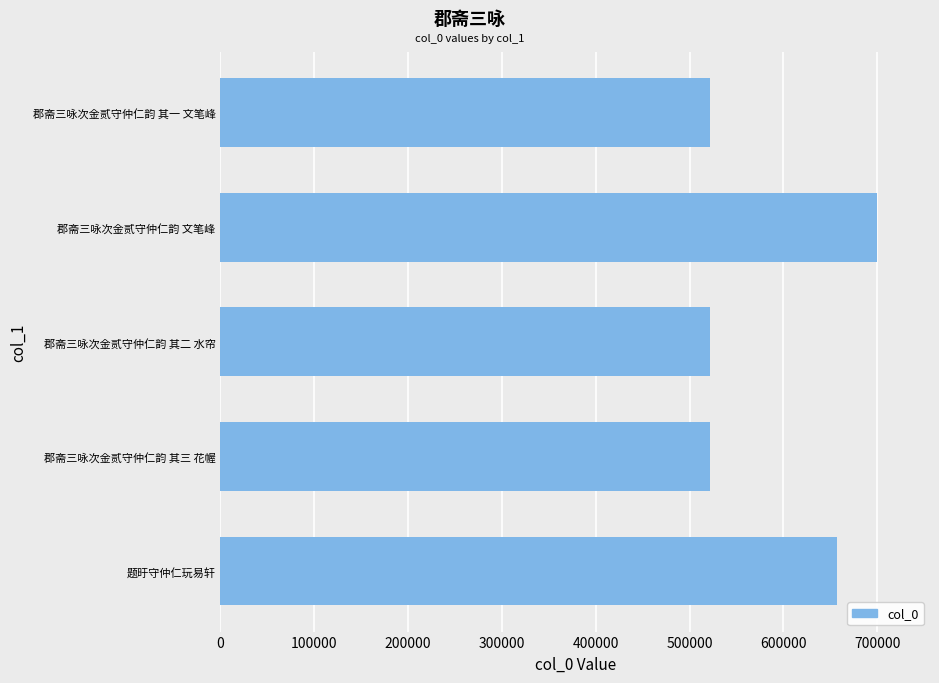

Count the number of categories in the chart.

5